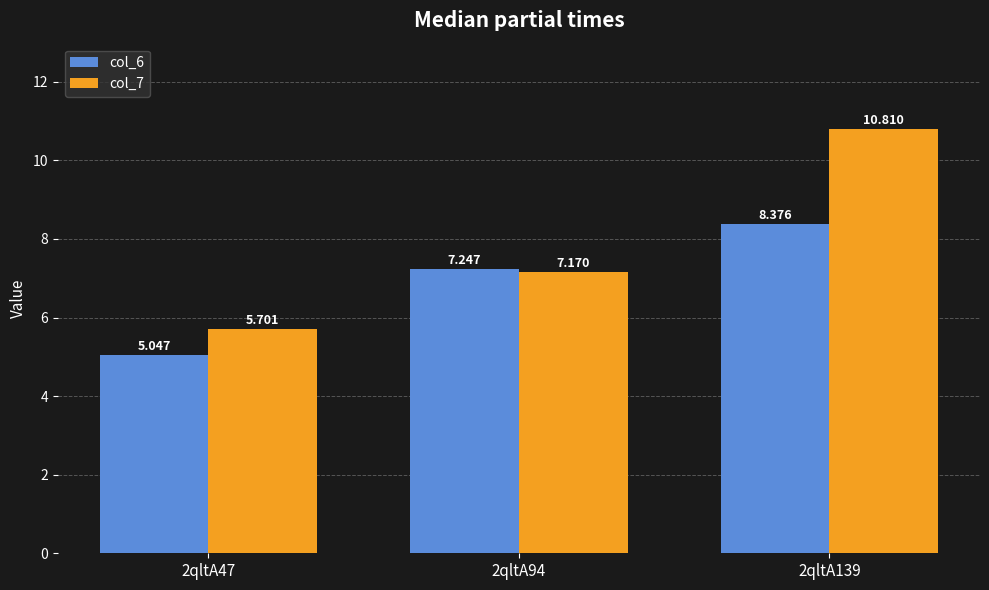

What are all the series names shown in the legend?

col_6, col_7